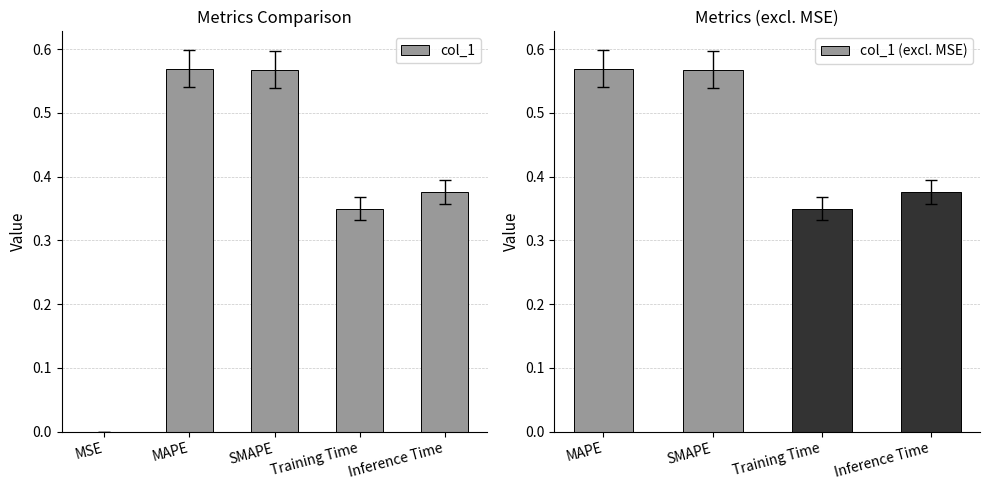

At which label is the value closest to 0?

MSE